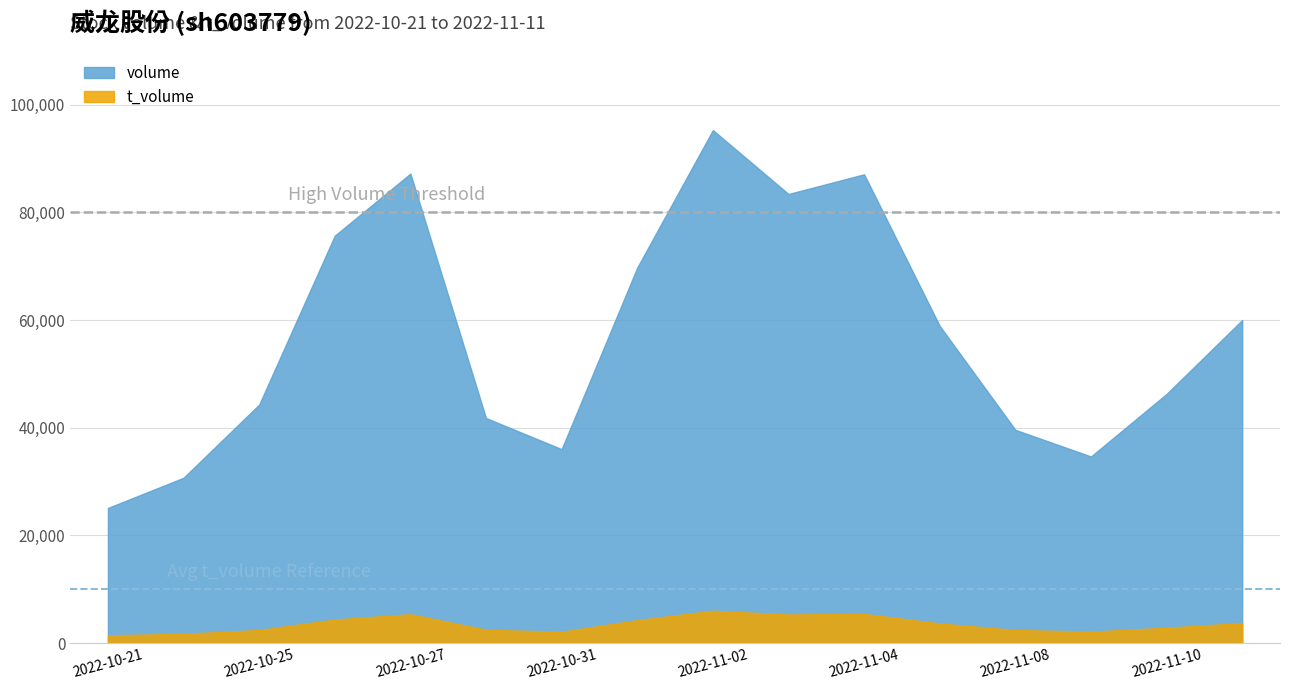

What is the difference between the maximum and minimum values in the t_volume series?

4570